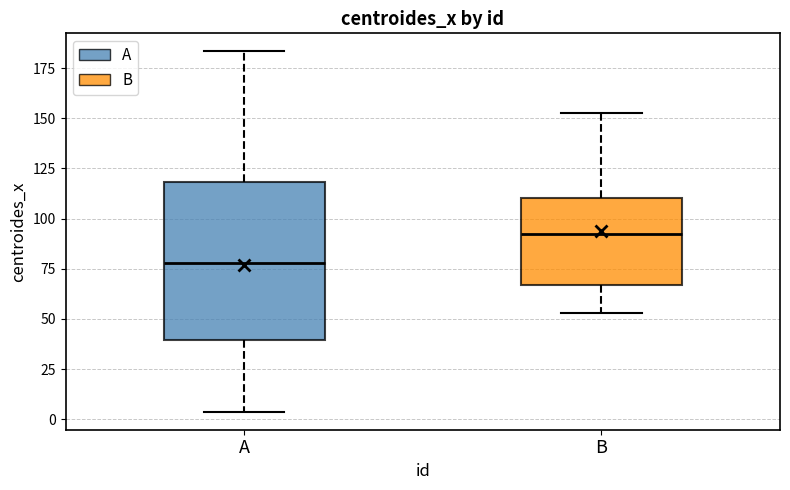

Which box's median line is the lowest?

A